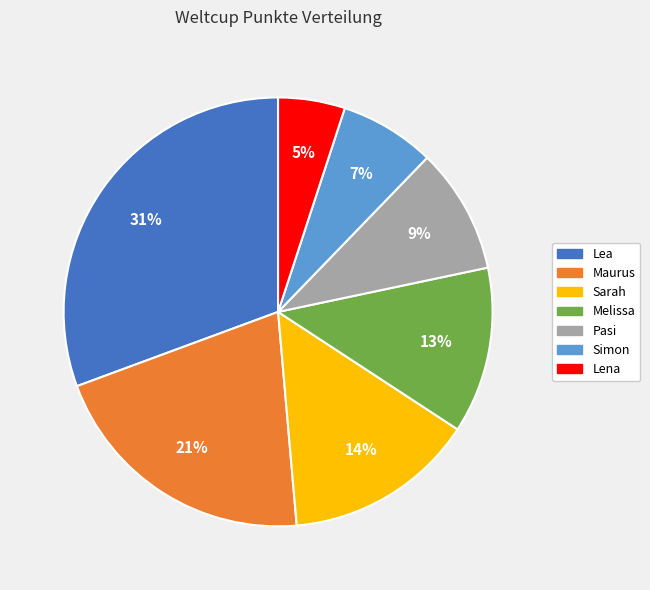

Rank the categories by value from lowest to highest.

Lena, Simon, Pasi, Melissa, Sarah, Maurus, Lea